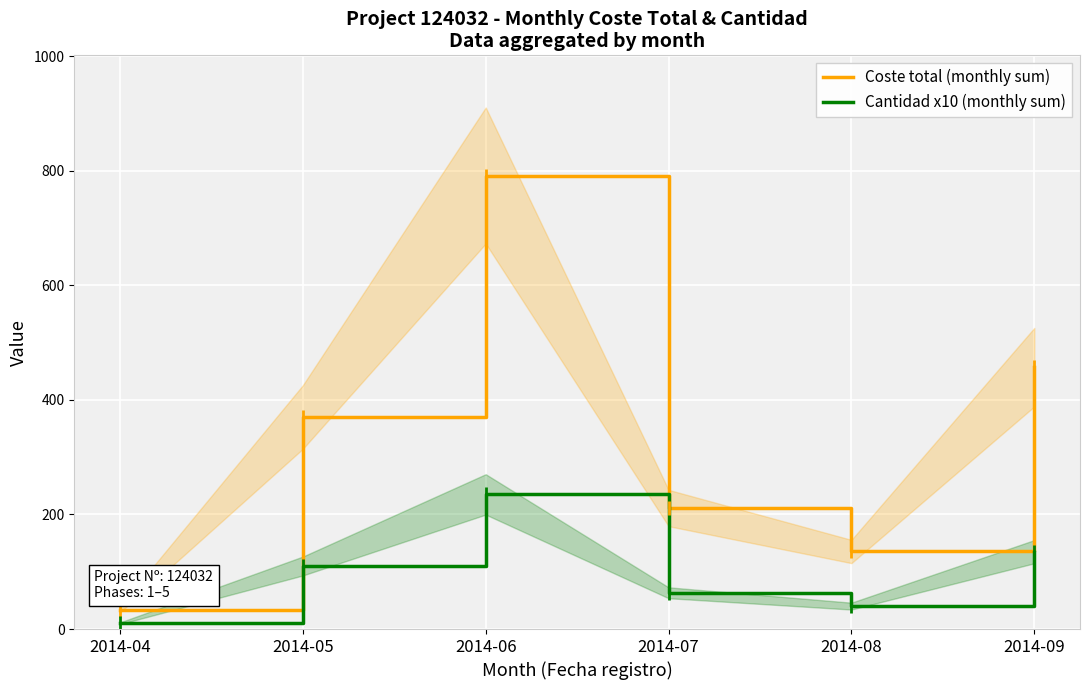

Does the chart display data point markers on the line(s)?

Yes